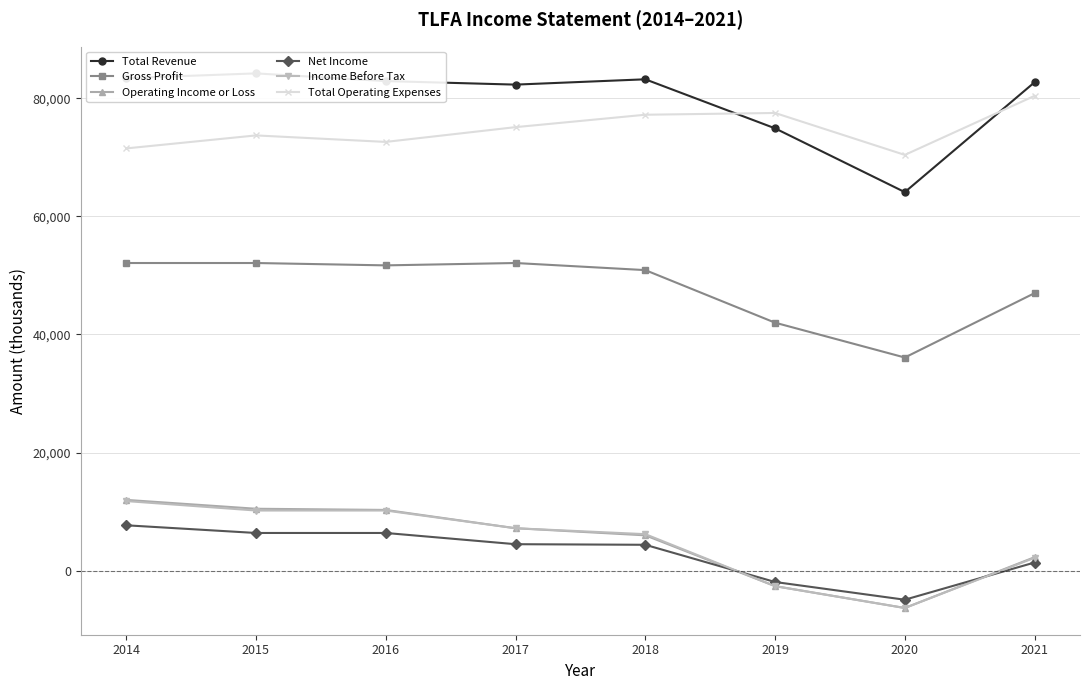

True or false: Operating Income or Loss and Total Revenue cross at least once.

False